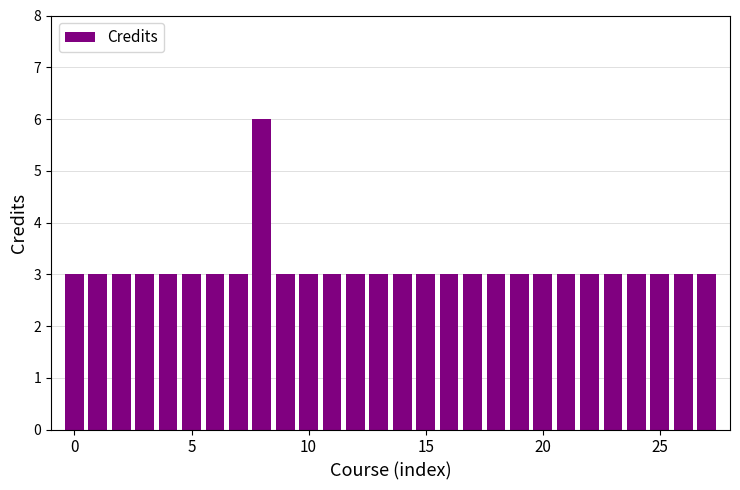

What is the value of the 8th bar from the left?

3